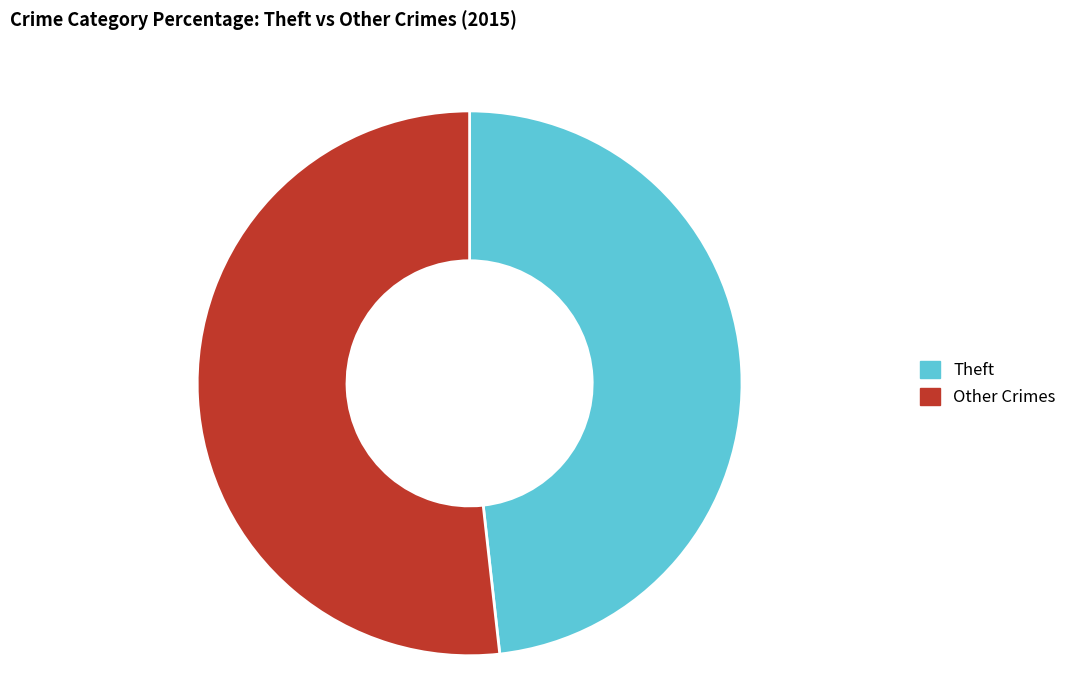

What is the smallest slice in the pie chart?

Theft